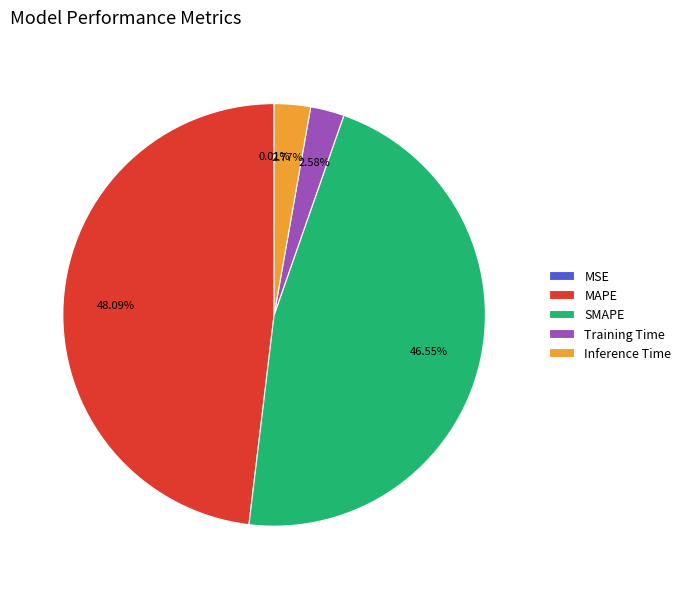

To the nearest percent, what percentage of the pie is Inference Time?

3%